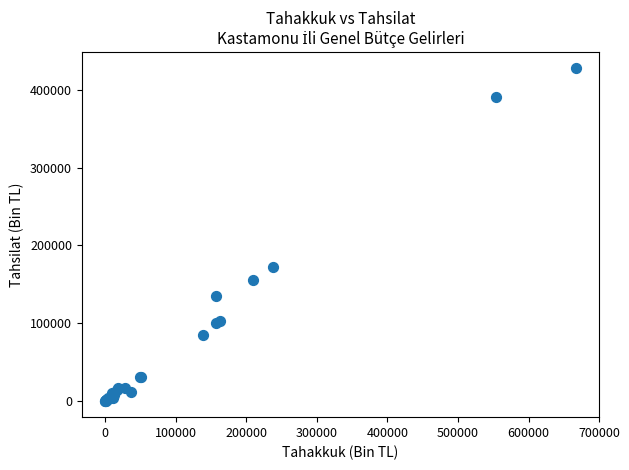

What Y value in the scatter plot is closest to 213749?

171626